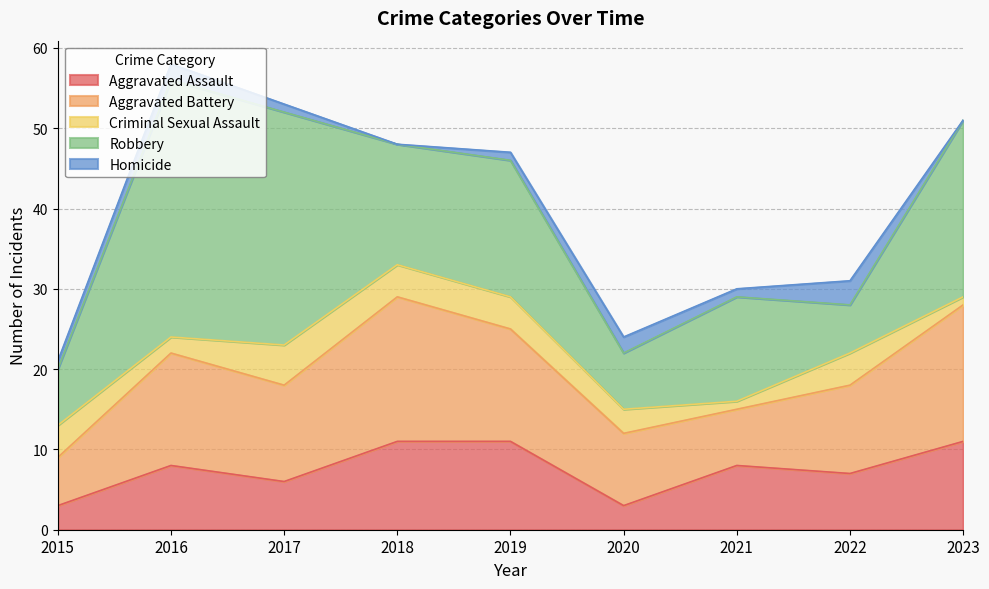

What is the sum of all Robbery values?

148